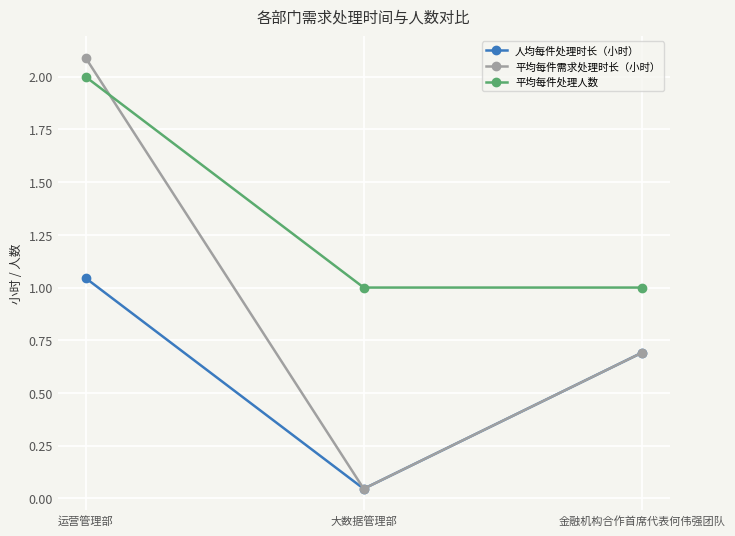

Rank the series by their maximum value, from highest to lowest.

平均每件需求处理时长（小时）, 平均每件处理人数, 人均每件处理时长（小时）